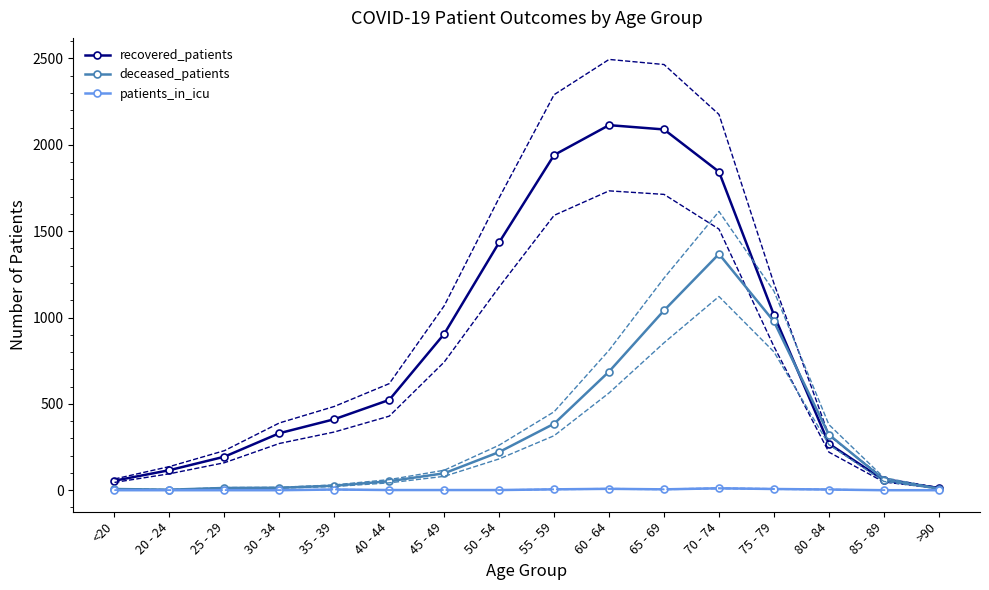

What is the greatest value displayed?

2114